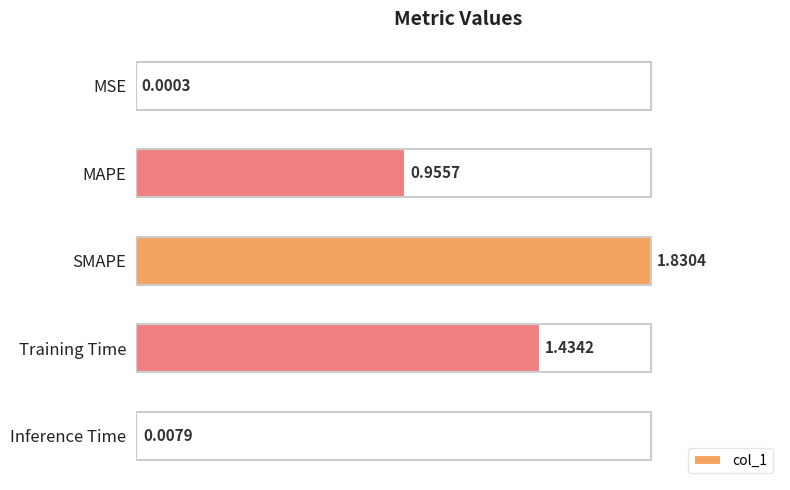

What is the sum of all values?

4.2